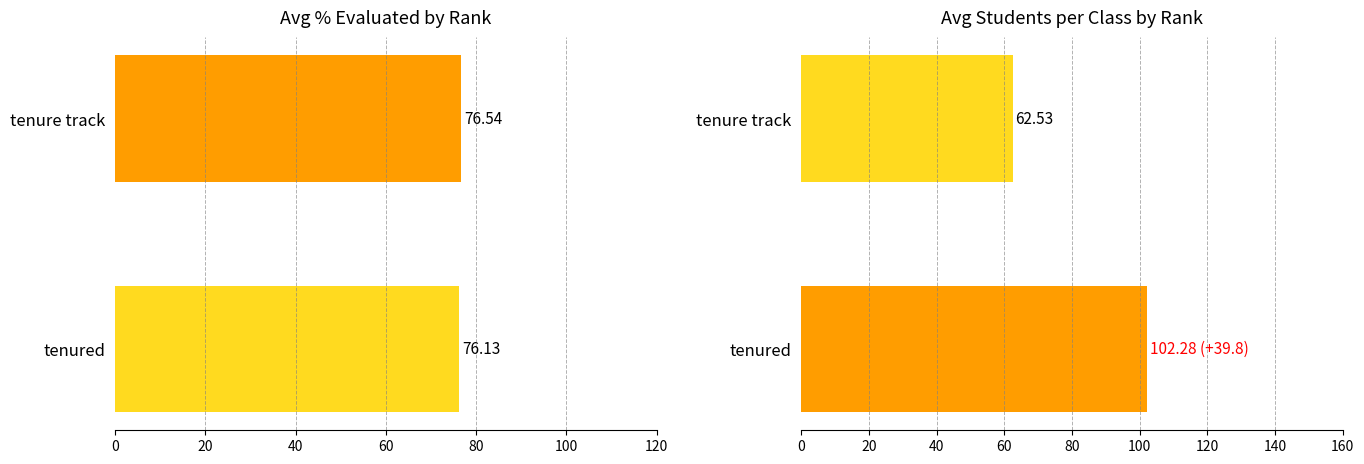

The avg_cls_perc_eval series shows 76.5 at tenure track. True or false?

True